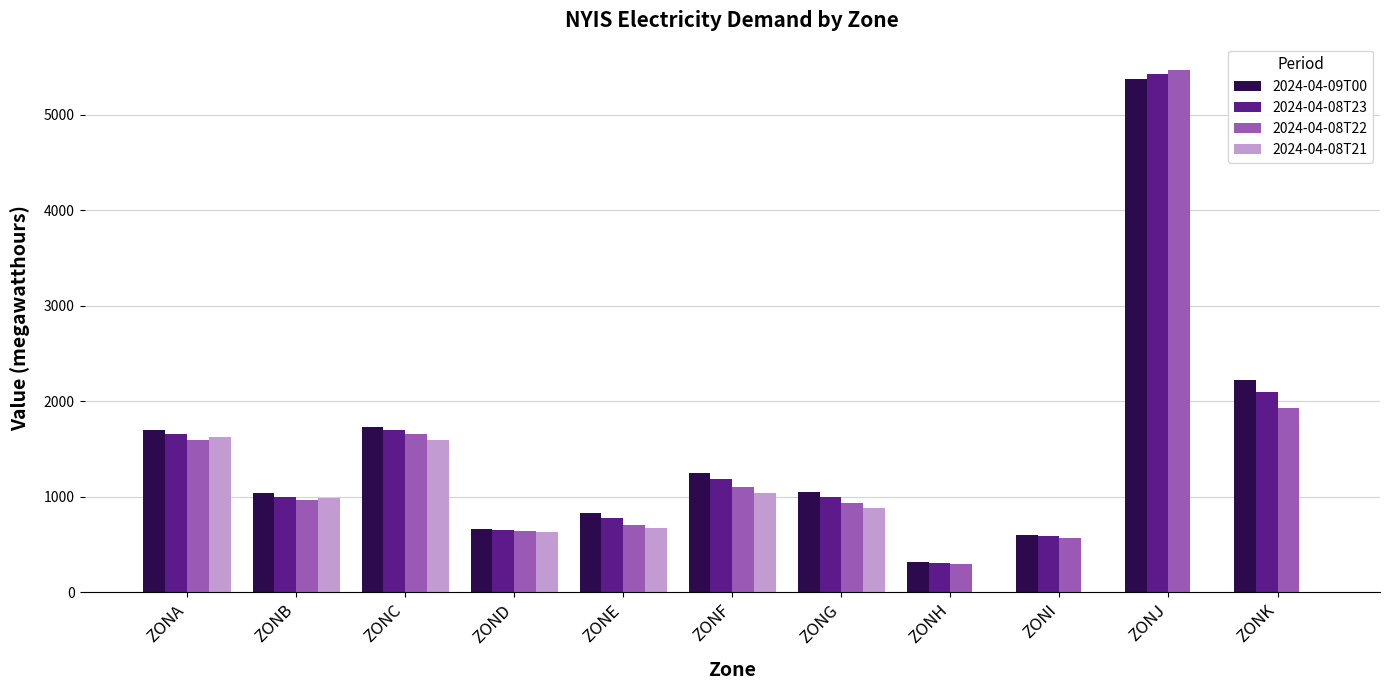

Which series has the widest spread of values?

2024-04-08T22